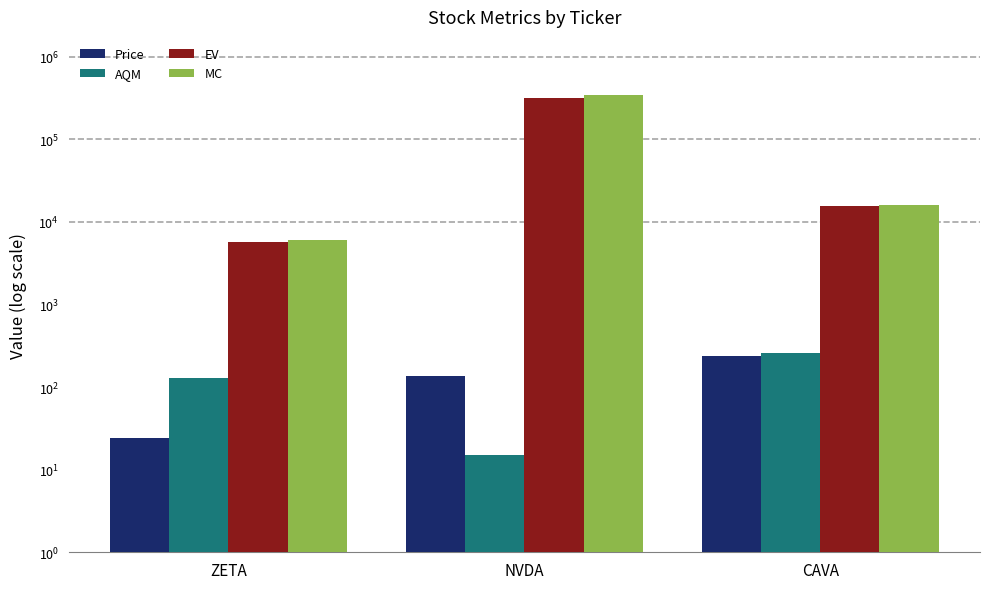

What is the label of the 1st bar from the right?

CAVA